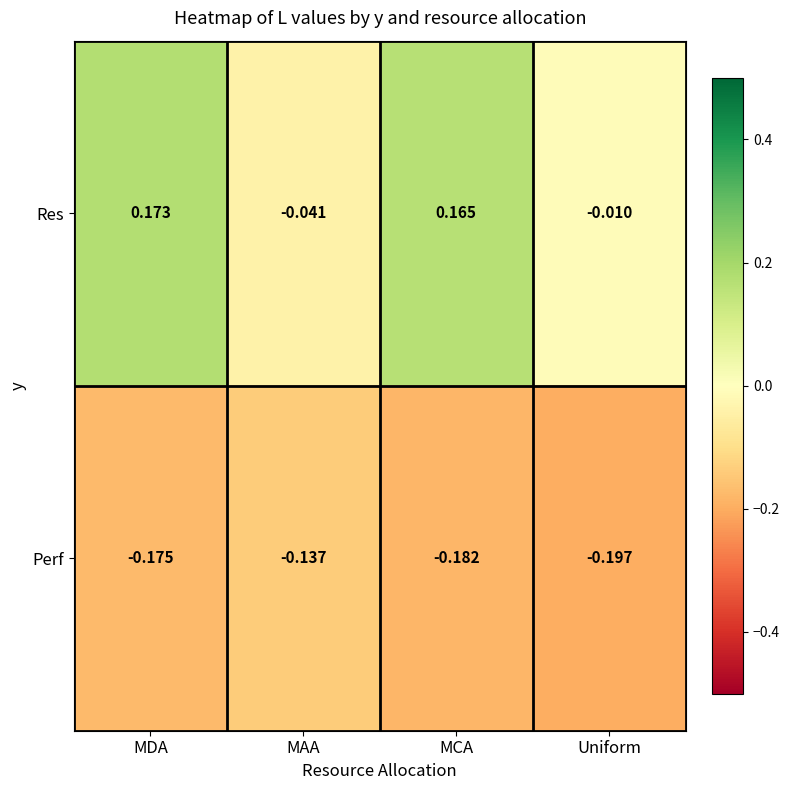

Which series has the largest total across all categories?

Res